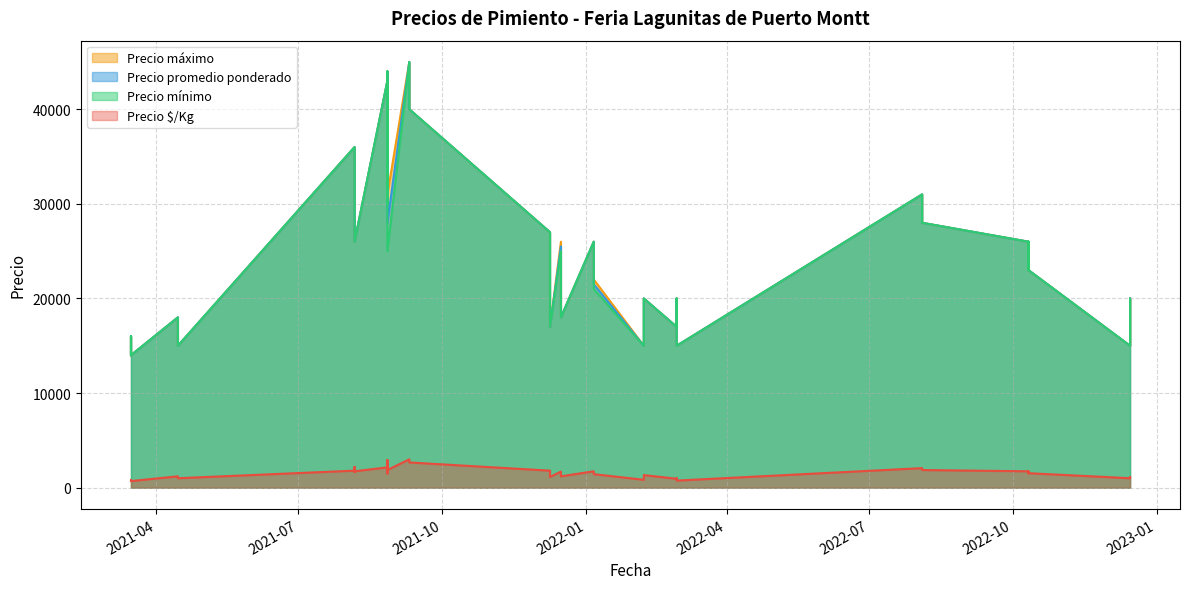

Which series has the largest total across all categories?

Precio máximo